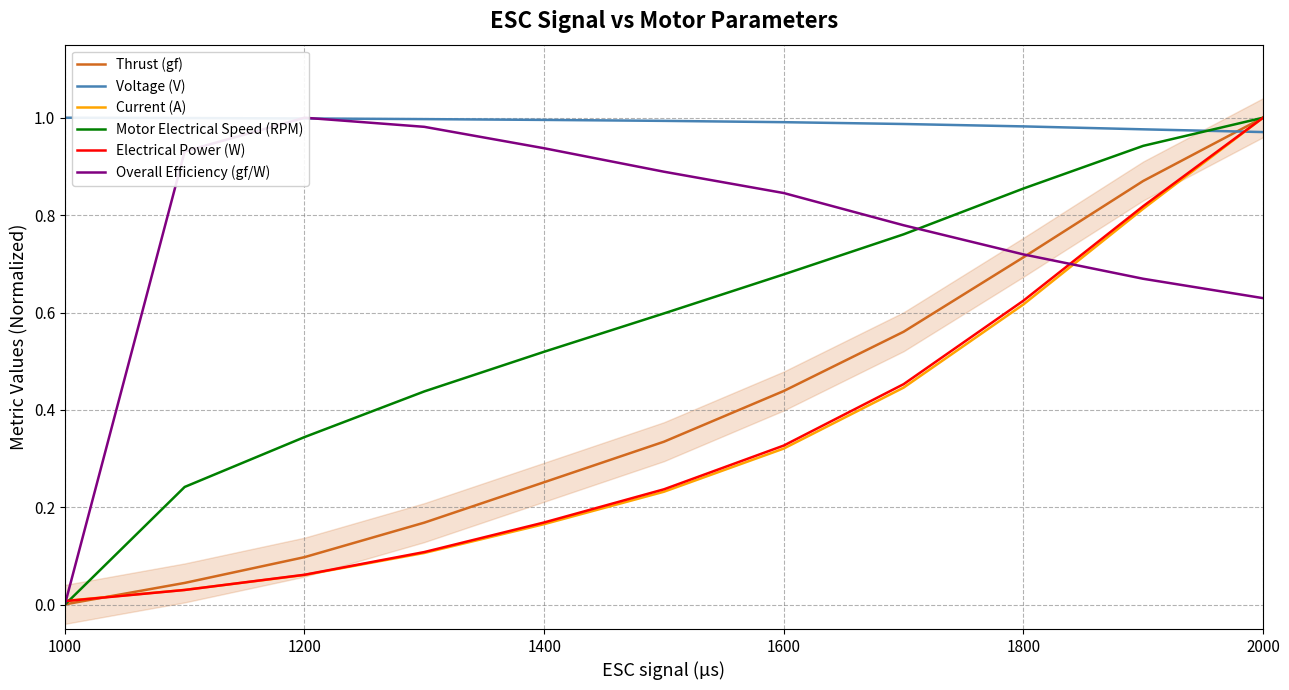

True or false: Voltage (V) and Thrust (gf) intersect in this chart.

True